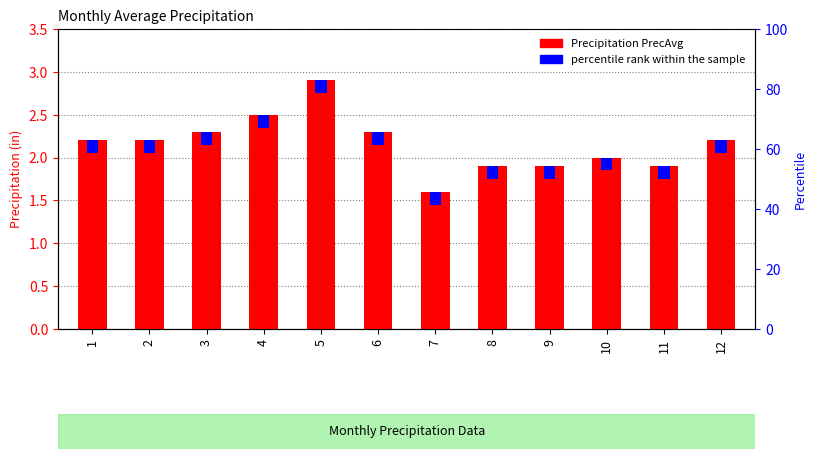

What is the sum of all Precipitation PrecAvg values?

25.9